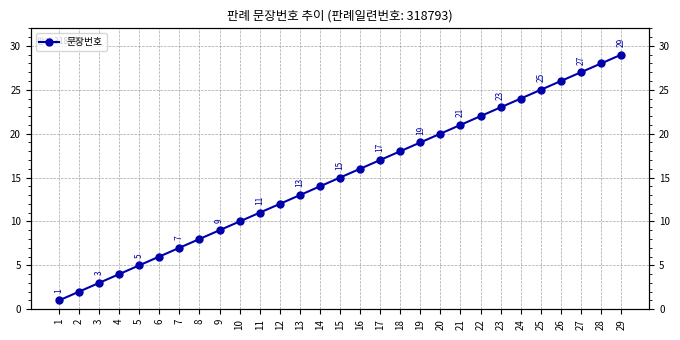

Reading left to right, what are all the values shown in this chart?

1	2	3	4	5	6	7	8	9	10	11	12	13	14	15	16	17	18	19	20	21	22	23	24	25	26	27	28	29